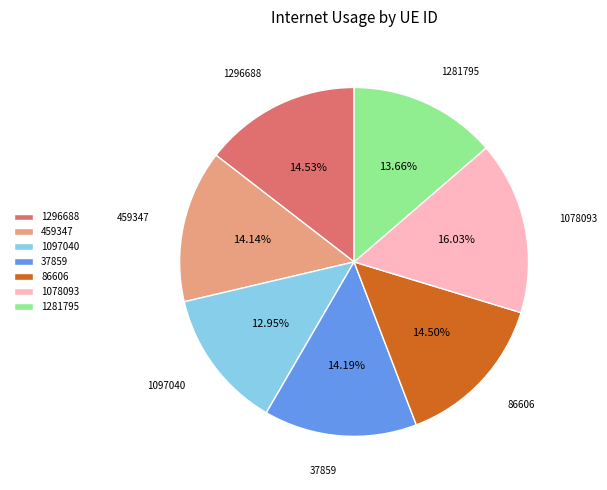

To the nearest percent, what is the difference between the largest and smallest slice percentages?

3%